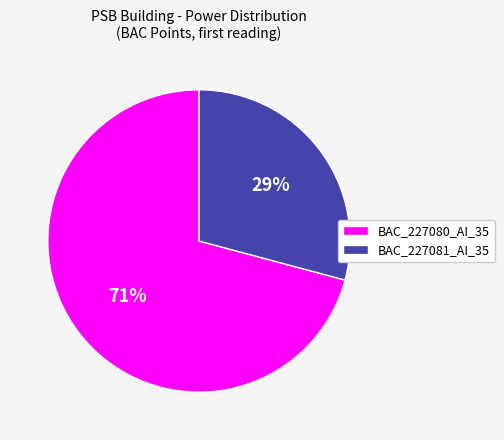

Which category has the smallest portion of the pie?

BAC_227081_AI_35